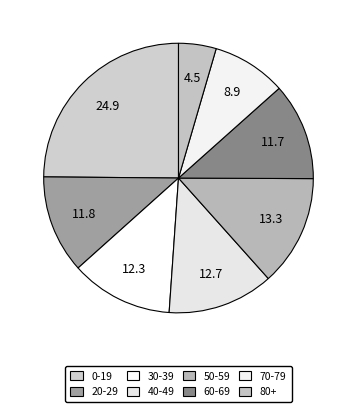

Does 30-39 represent more than half of the total?

No